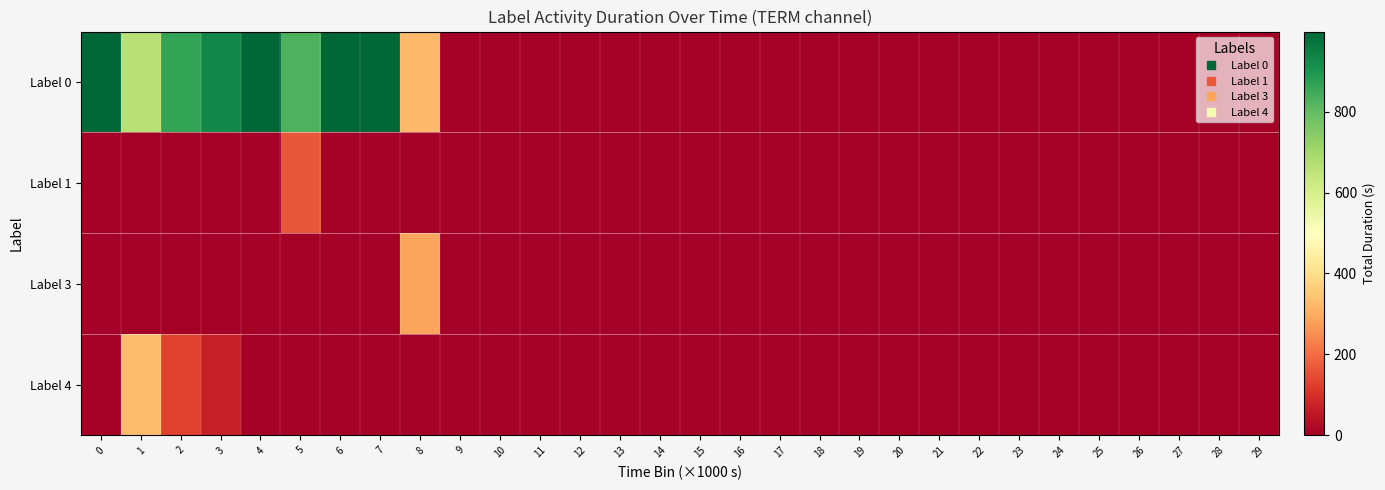

Which series has the widest spread of values?

Label 0